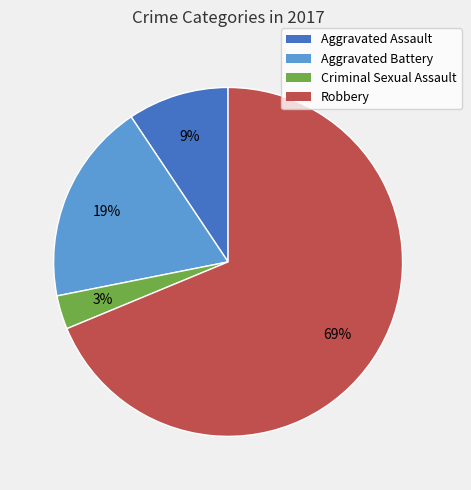

Rank the categories by value from highest to lowest.

Robbery, Aggravated Battery, Aggravated Assault, Criminal Sexual Assault